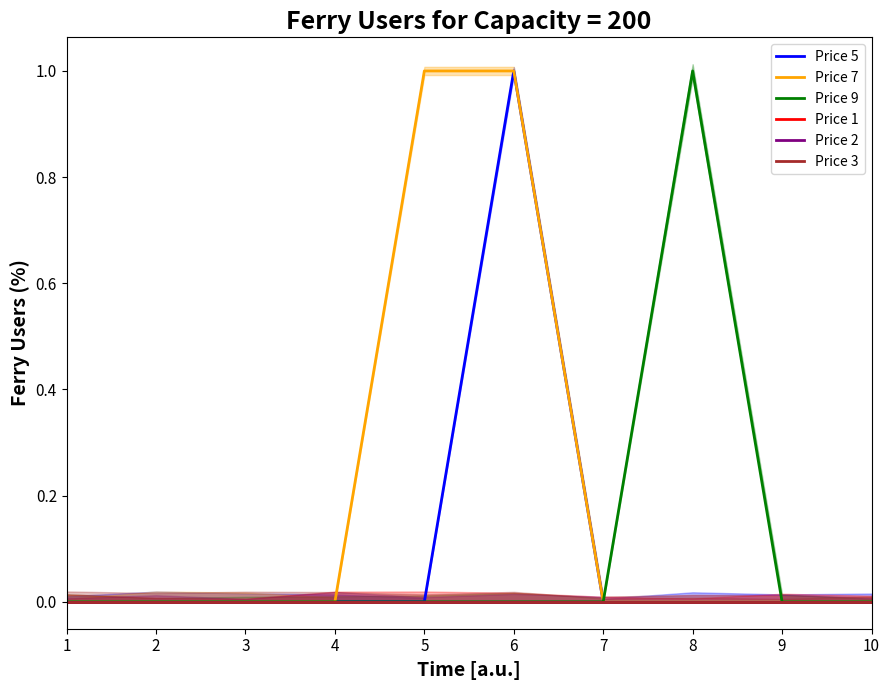

Reading right to left, what are all the values shown in this chart?

Price 5: 0	0	0	0	1	0	0	0	0	0
Price 7: 0	0	0	0	1	1	0	0	0	0
Price 9: 0	0	1	0	0	0	0	0	0	0
Price 1: 0	0	0	0	0	0	0	0	0	0
Price 2: 0	0	0	0	0	0	0	0	0	0
Price 3: 0	0	0	0	0	0	0	0	0	0